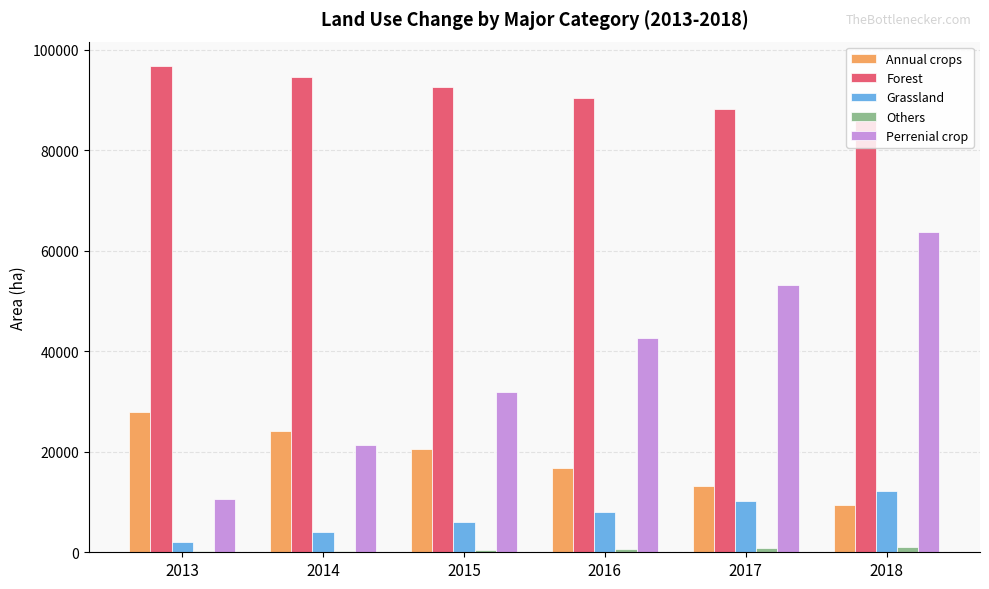

What is the sum of all Perrenial crop values?

223430.8